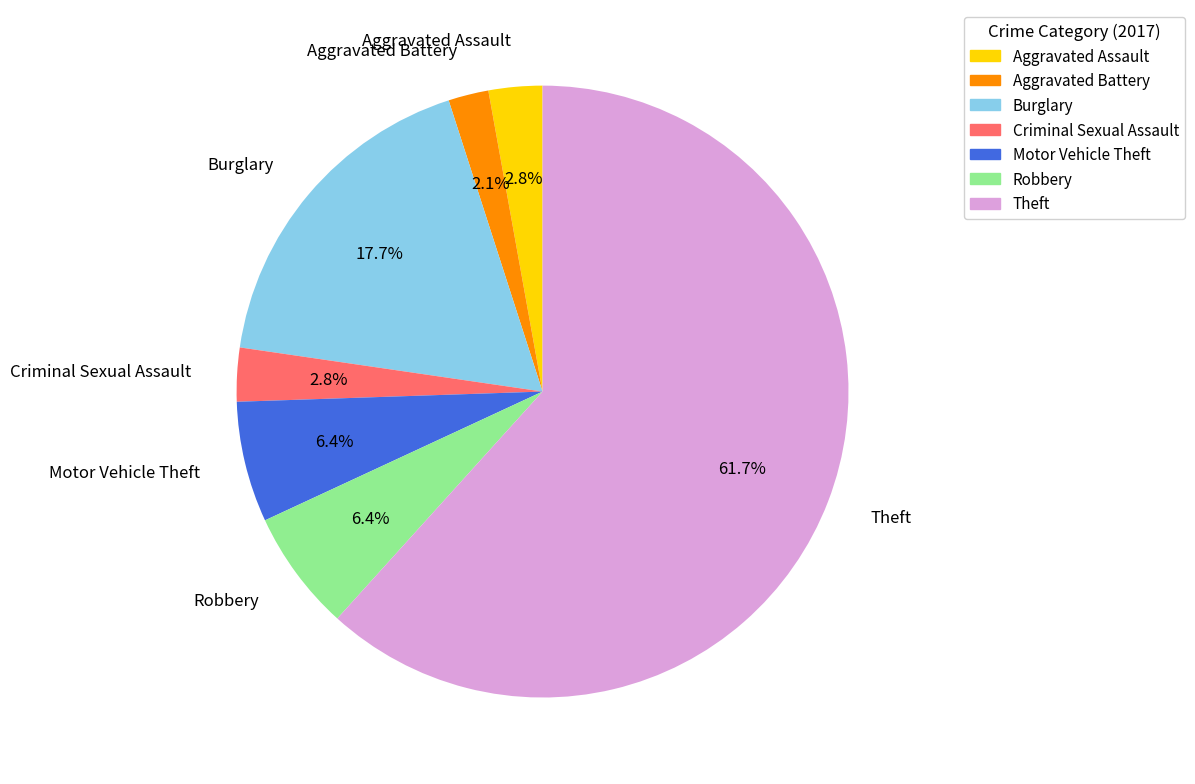

How much of the chart is everything except Criminal Sexual Assault?

97.2%